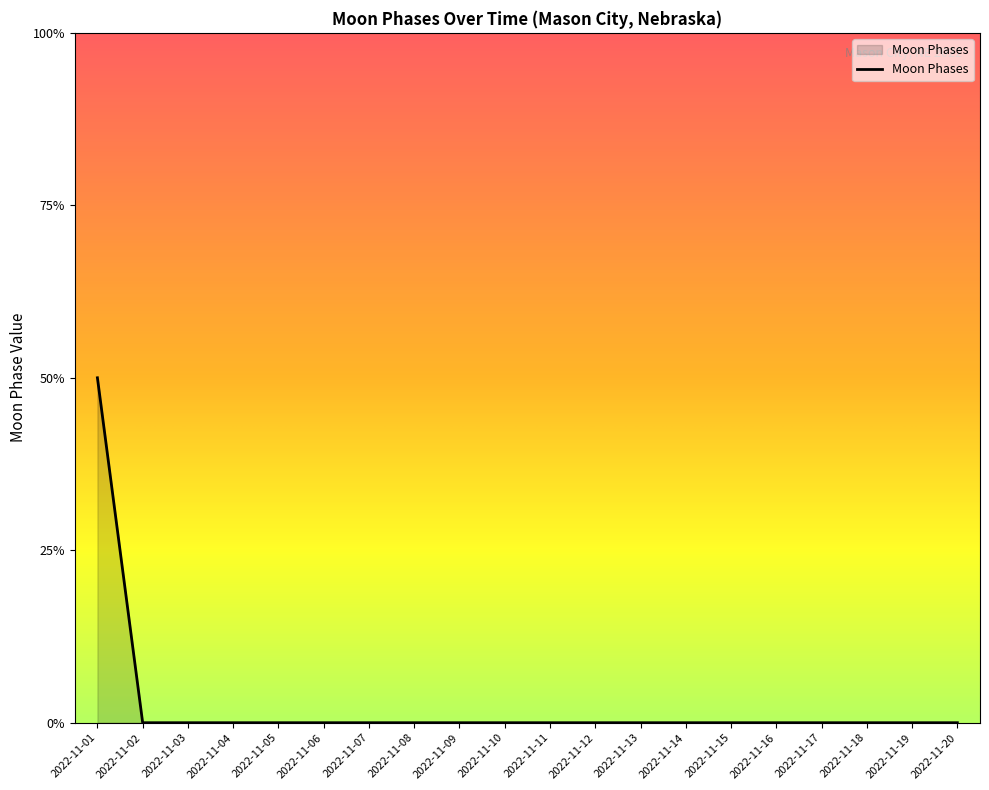

Does the chart display data point markers on the line(s)?

No